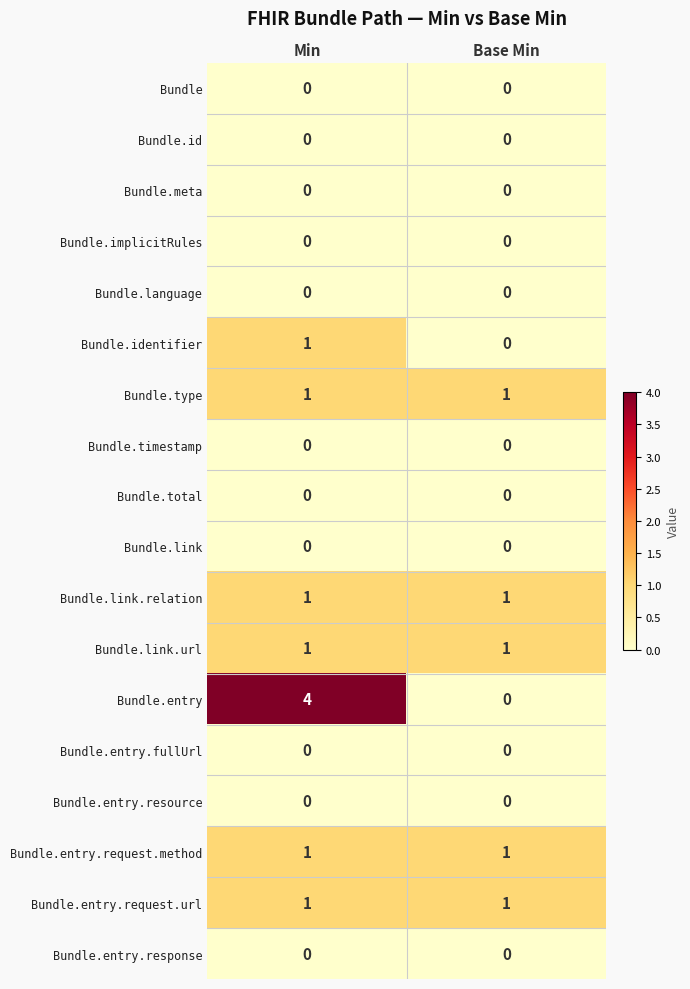

The Bundle.entry.request.method series shows 0 at Min. True or false?

False